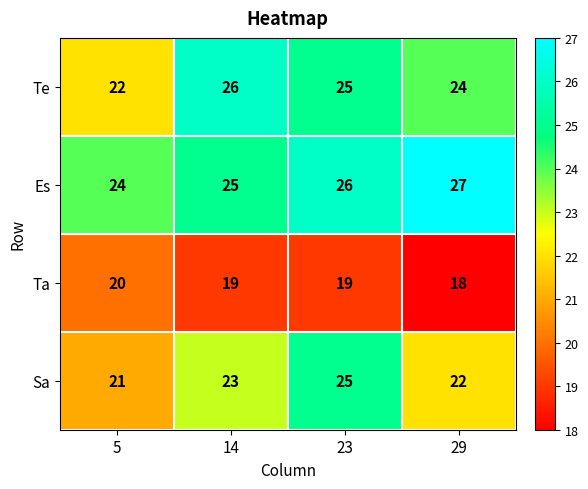

Reading right to left, transcribe all the data shown in this chart.

Te: 24	25	26	22
Es: 27	26	25	24
Ta: 18	19	19	20
Sa: 22	25	23	21